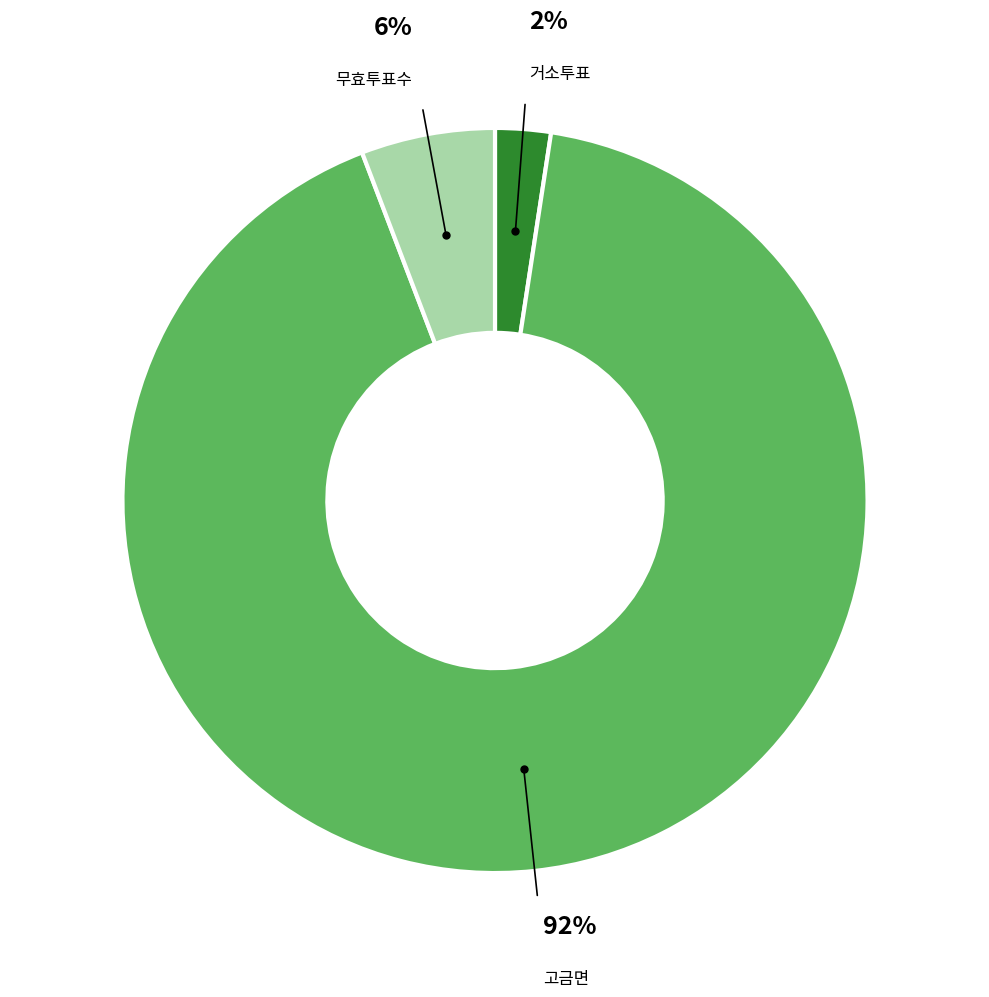

To the nearest percent, what is the average slice percentage?

33%